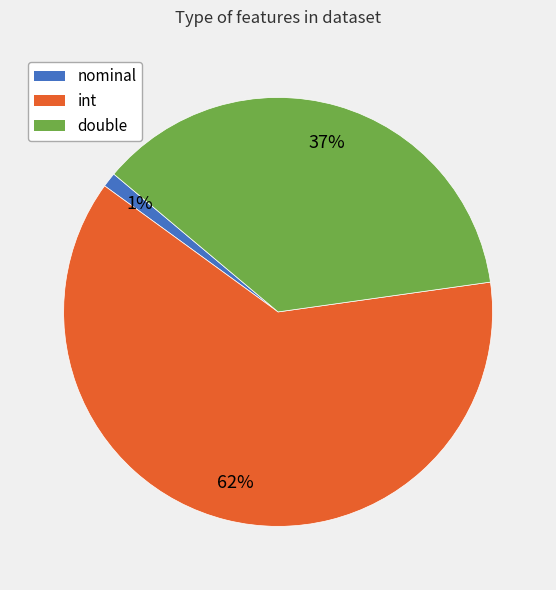

Which has a higher value, int or double?

int